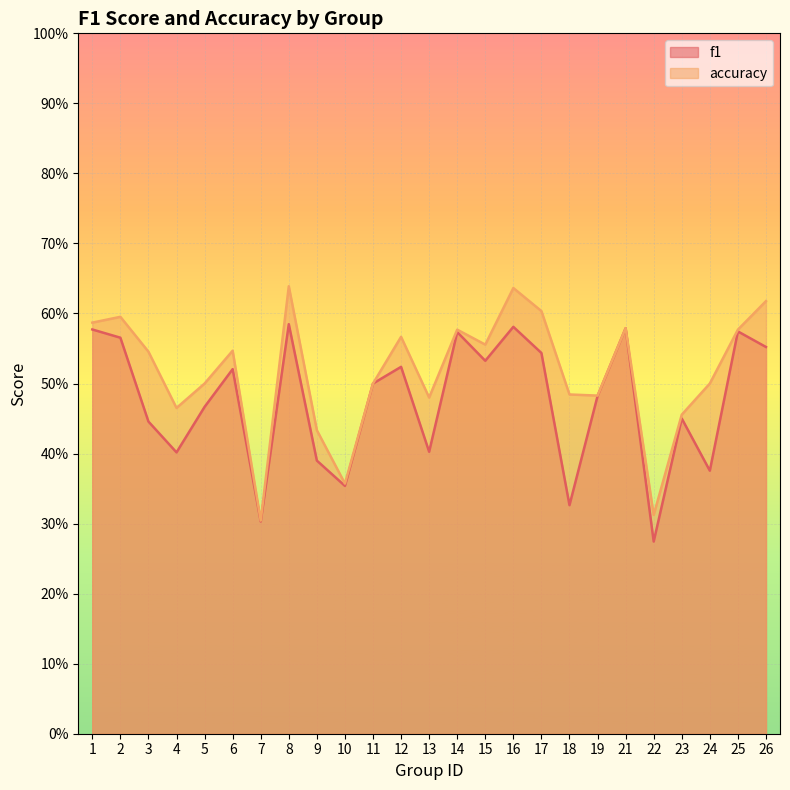

True or false: accuracy and f1 intersect in this chart.

False